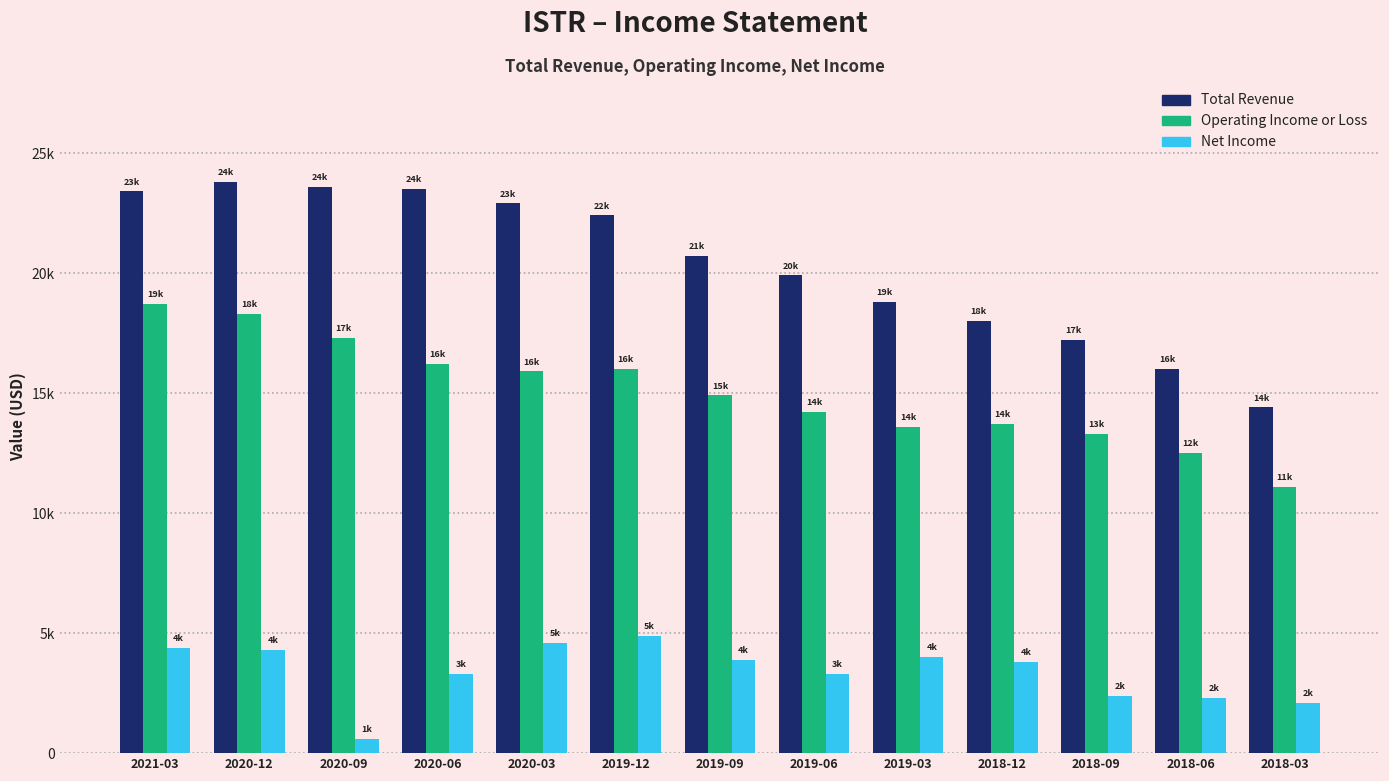

Are the bars grouped side by side (vs. stacked)?

Yes